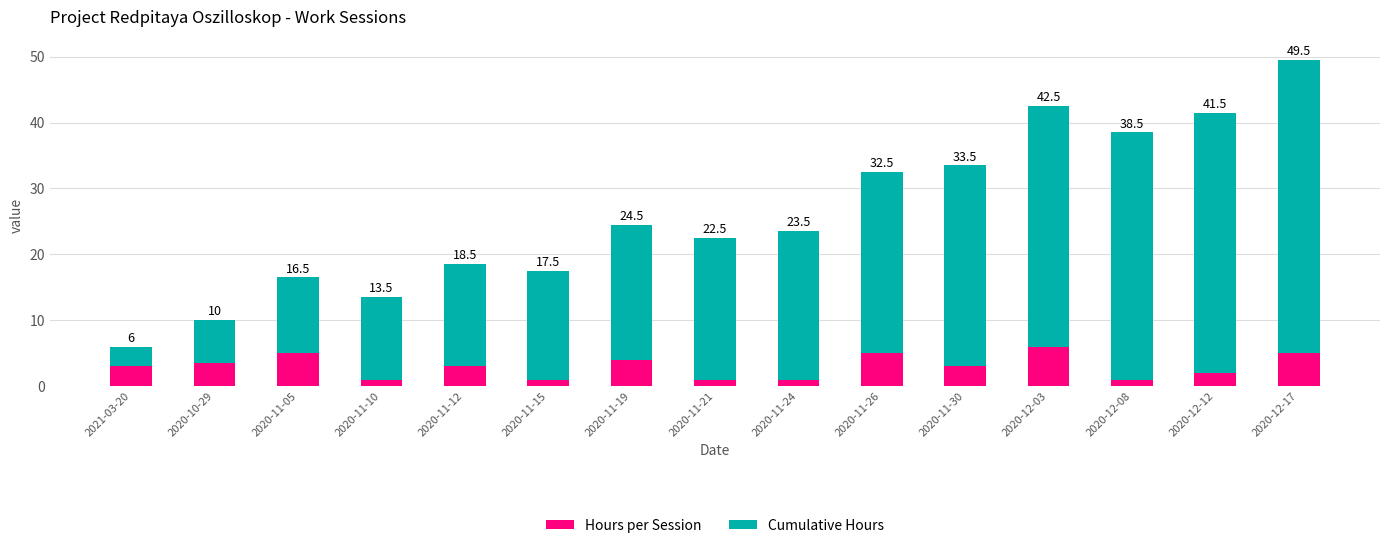

Where is Cumulative Hours nearest to the value 23?

2020-11-24